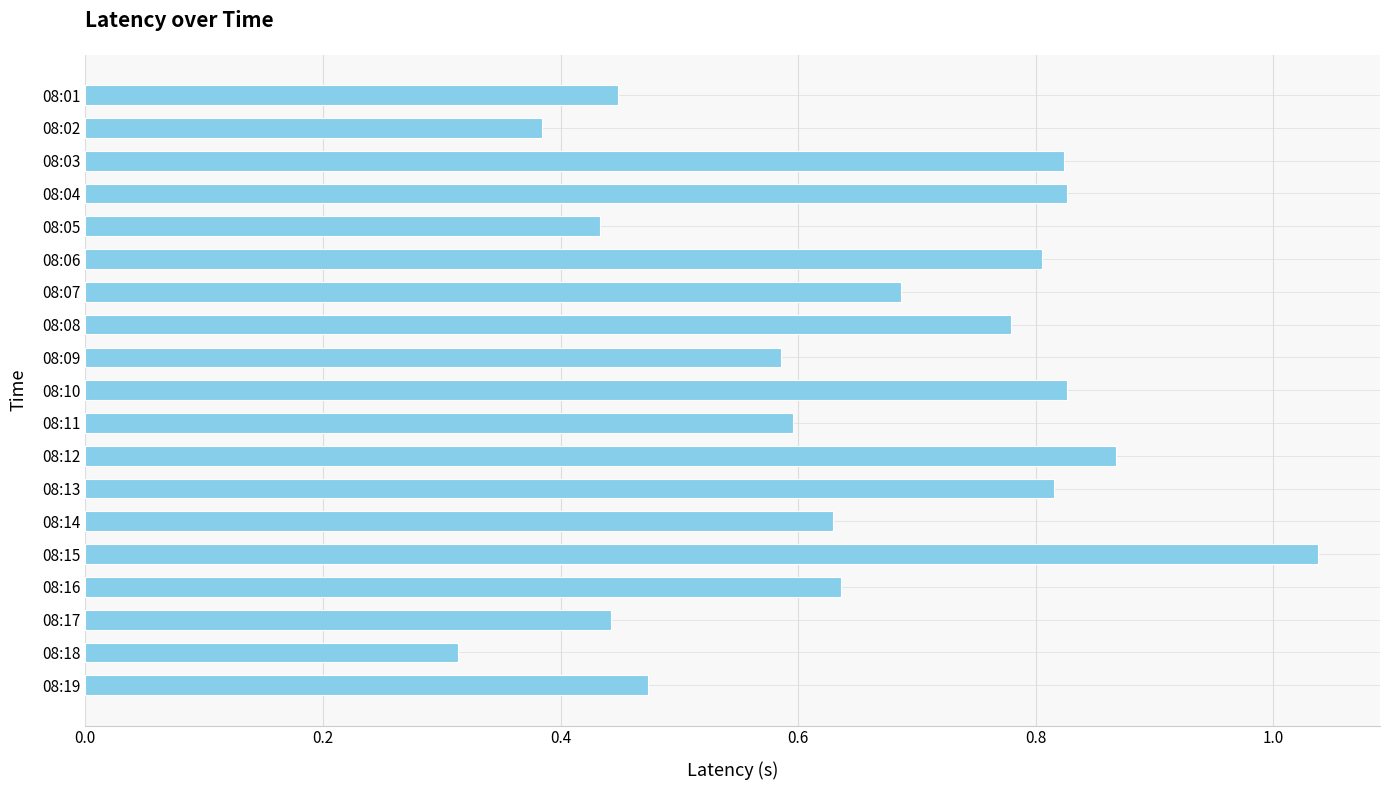

The chart shows a value of 0.8 at 08:13. True or false?

True